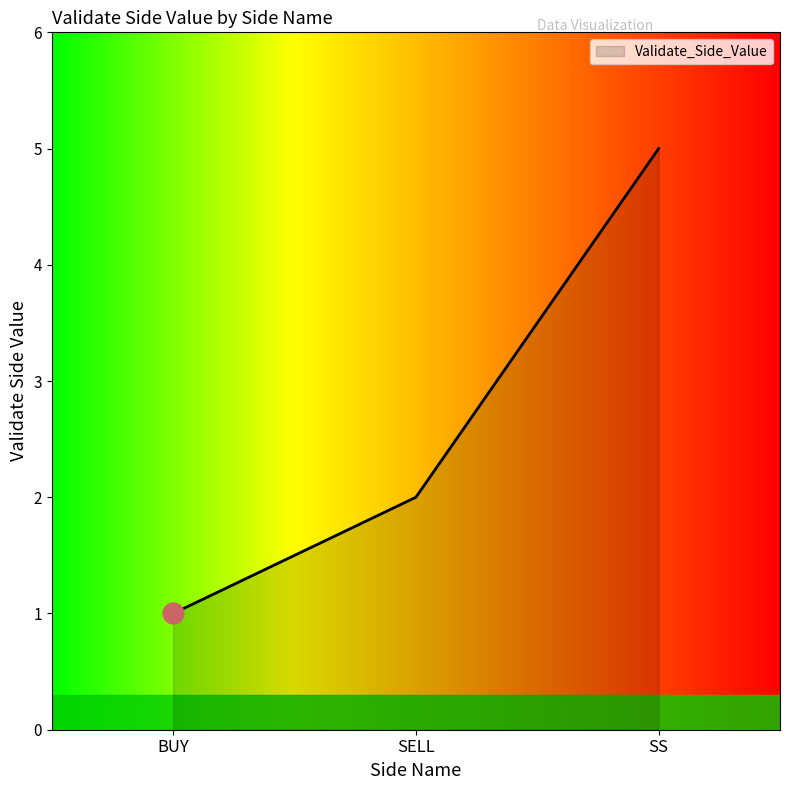

What is the smallest value displayed?

1